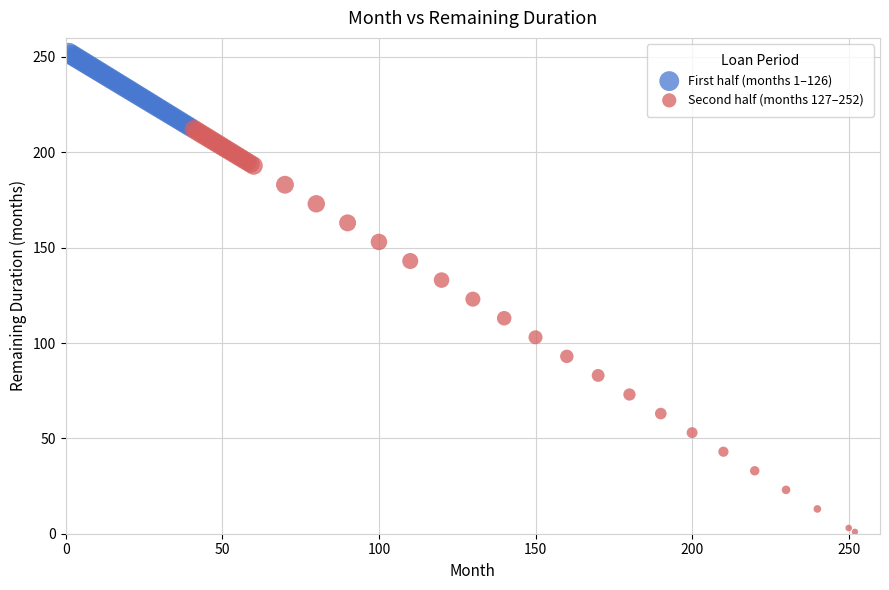

Which series contains the lowest Y value?

Second half (months 127–252)